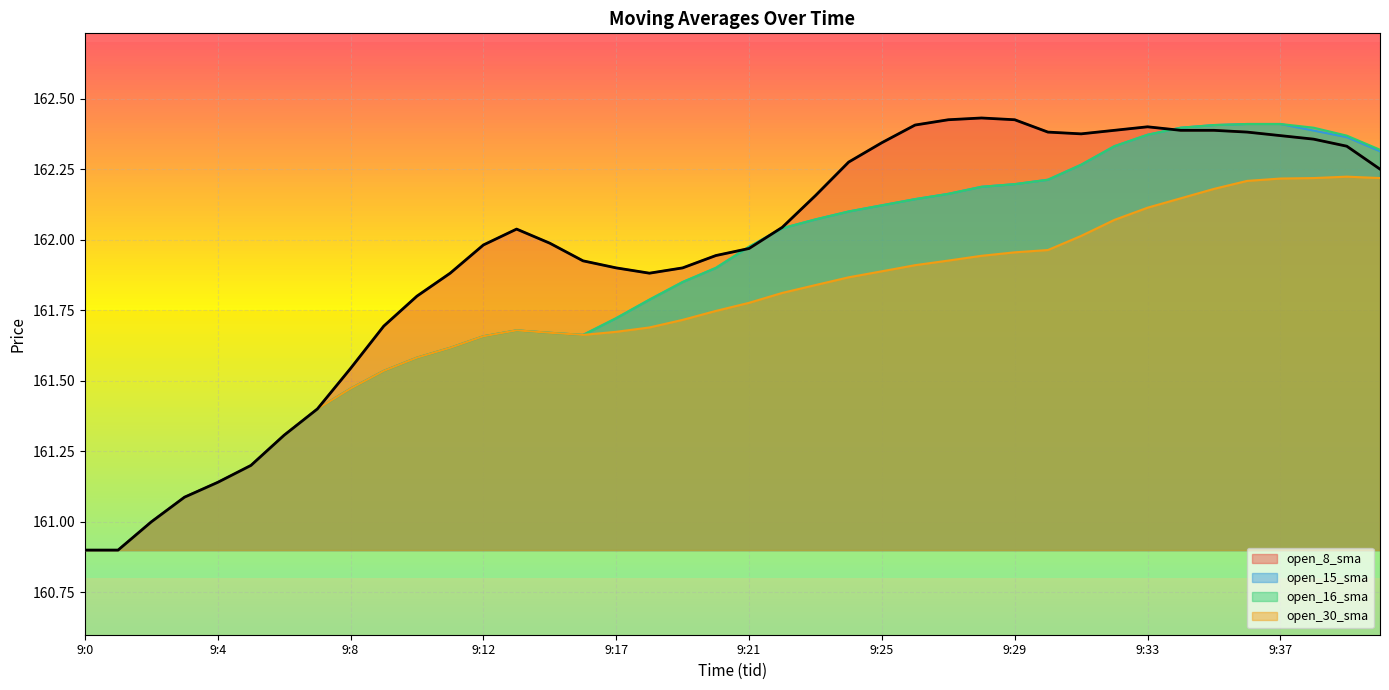

Between 9:23 and 9:3, which is larger?

9:23